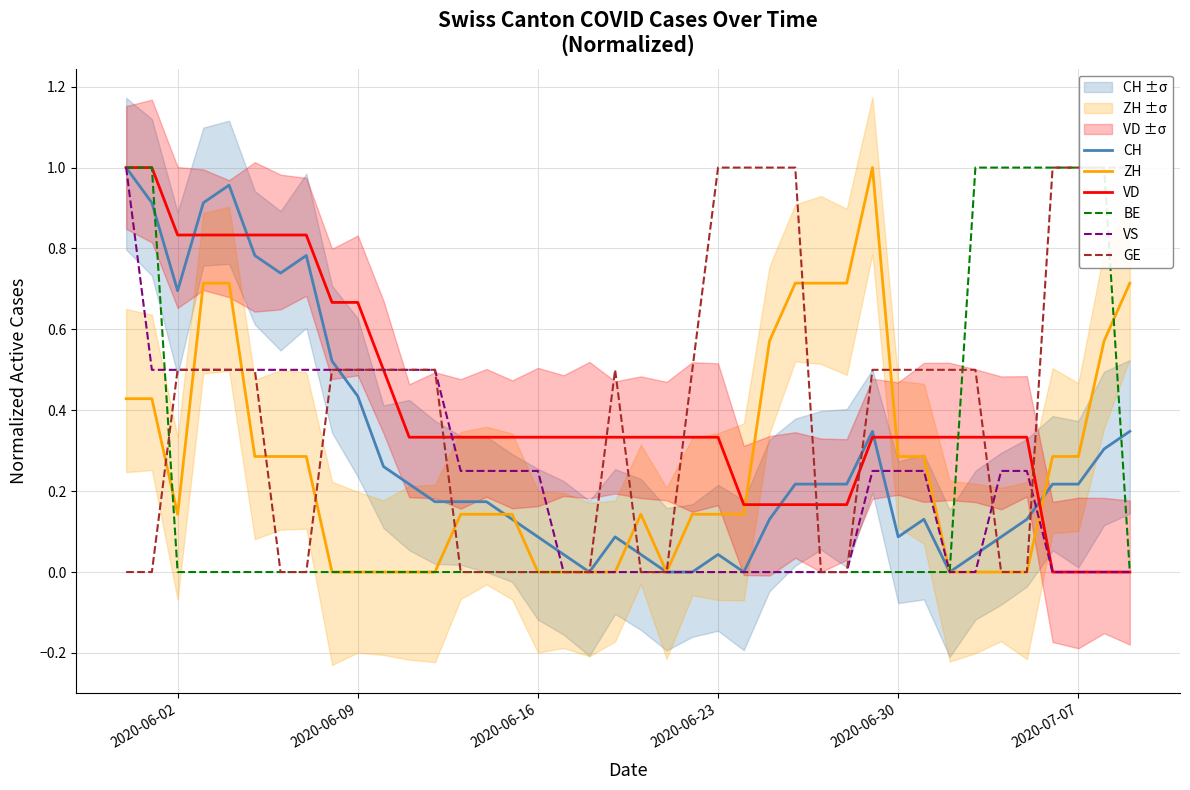

The CH series shows 0.1 at 2020-06-30. True or false?

True